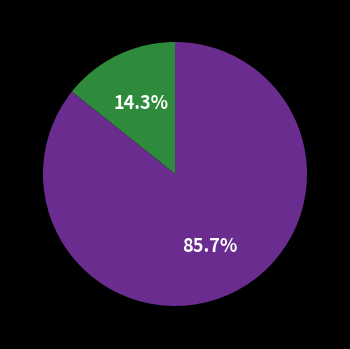

Is there any slice that represents more than half of the pie?

Yes